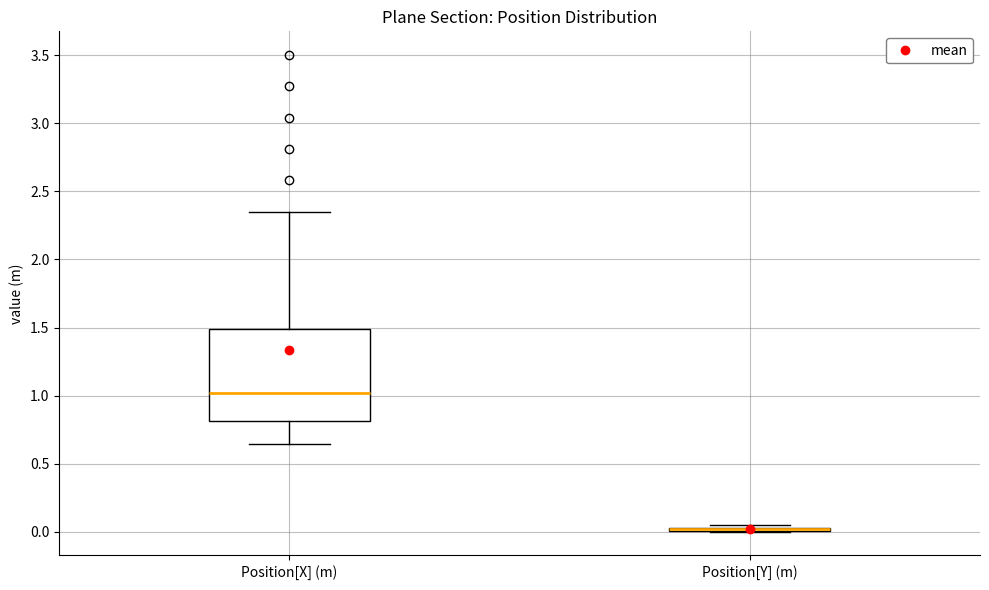

Comparing the boxes themselves (not the whiskers), which one is the tallest?

Position[X] (m)